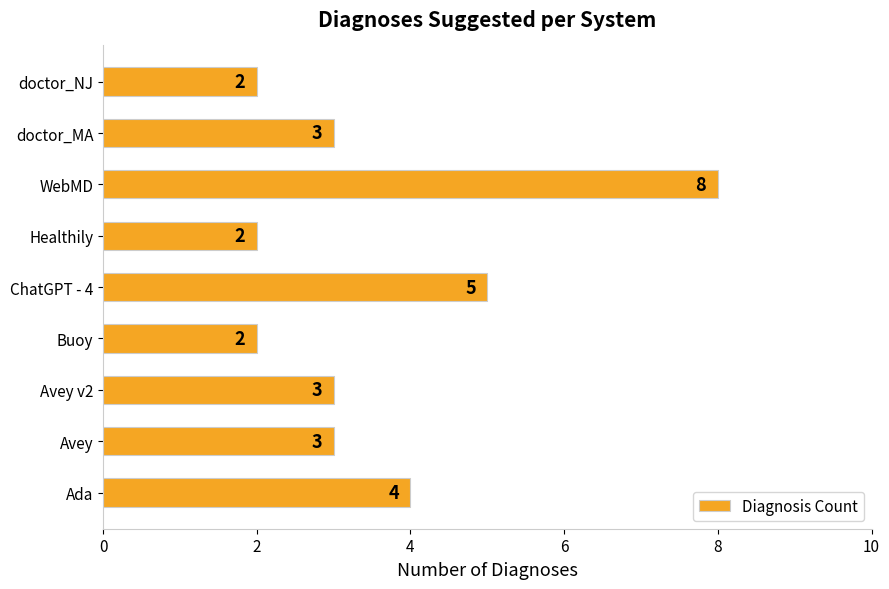

Between doctor_MA and Ada, which is larger?

Ada